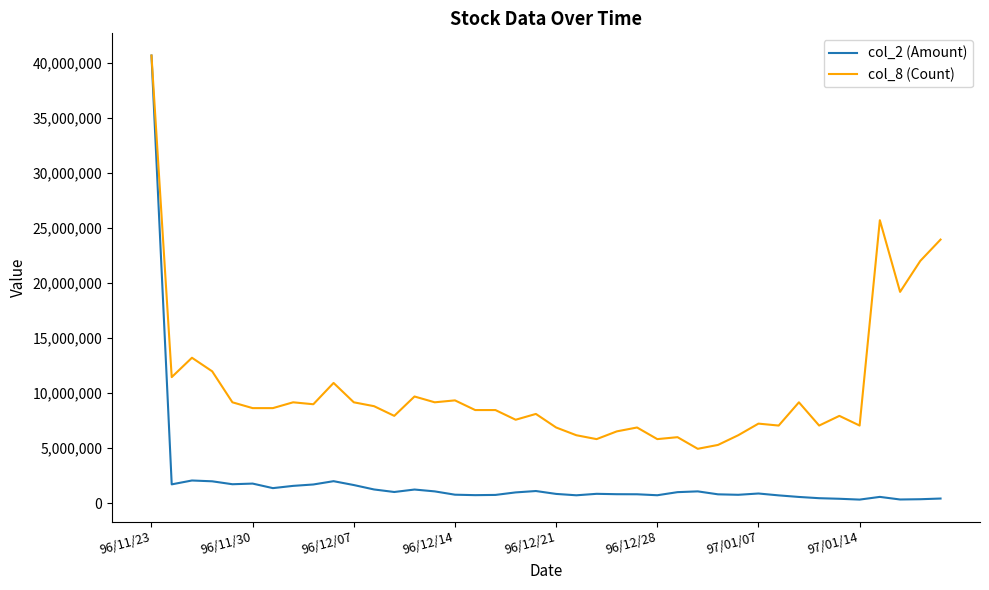

Which series has the largest total across all categories?

col_8 (Count)